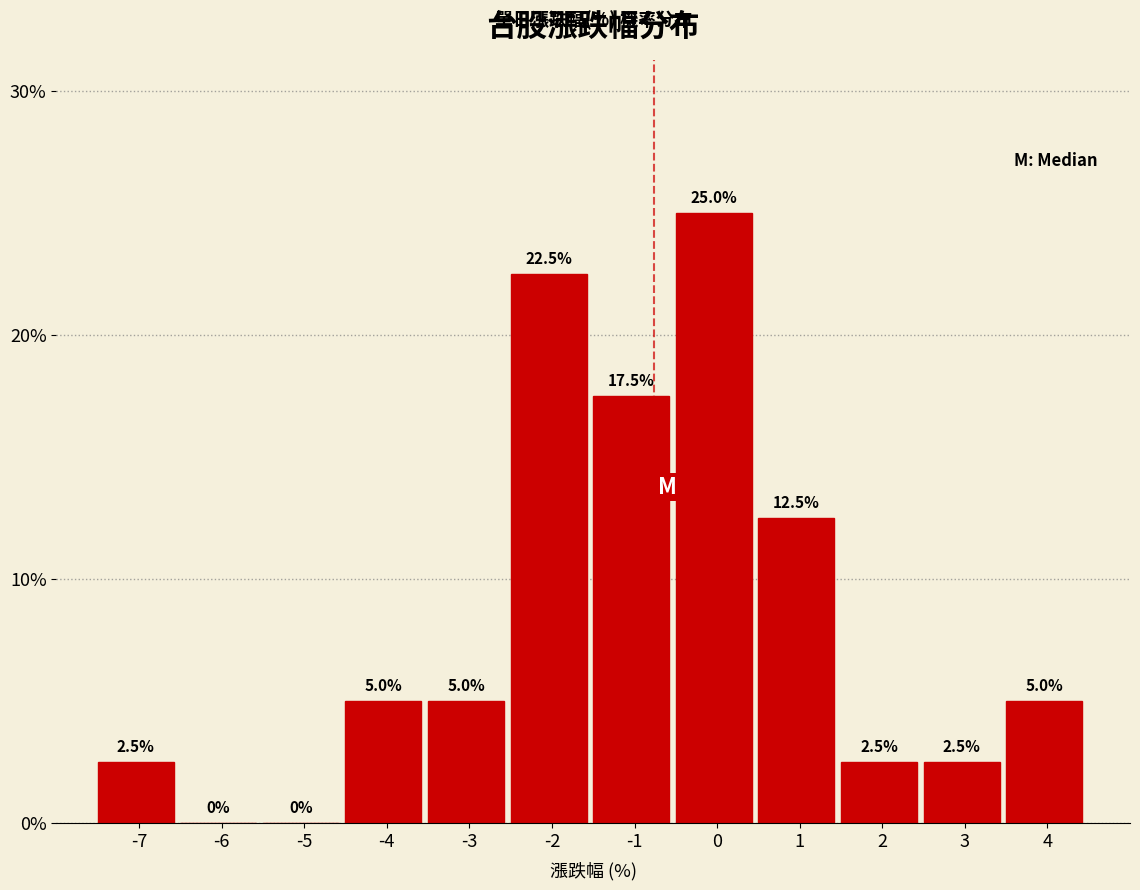

Reading left to right, extract all data points from this chart.

-7=2.5	-6=0.0	-5=0.0	-4=5.0	-3=5.0	-2=22.5	-1=17.5	0=25.0	1=12.5	2=2.5	3=2.5	4=5.0